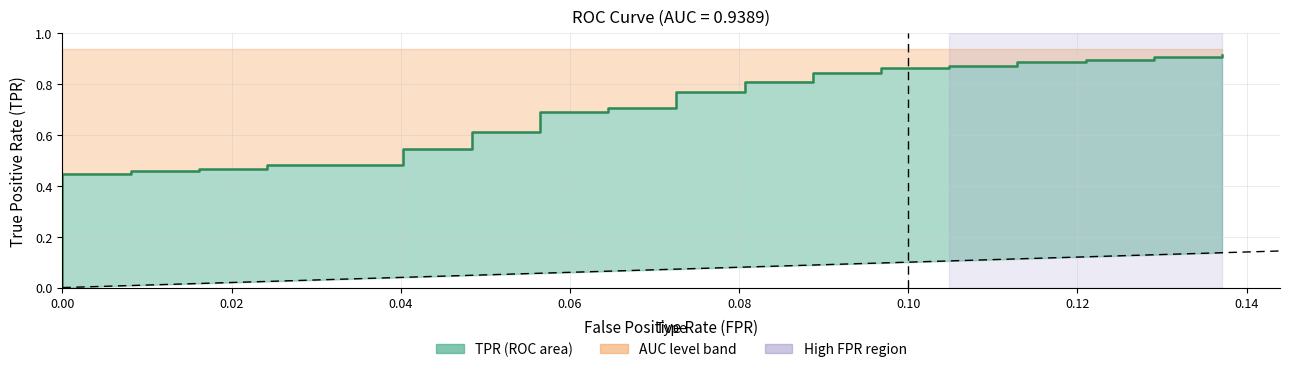

True or false: the data has more than 1 interior local peaks.

False